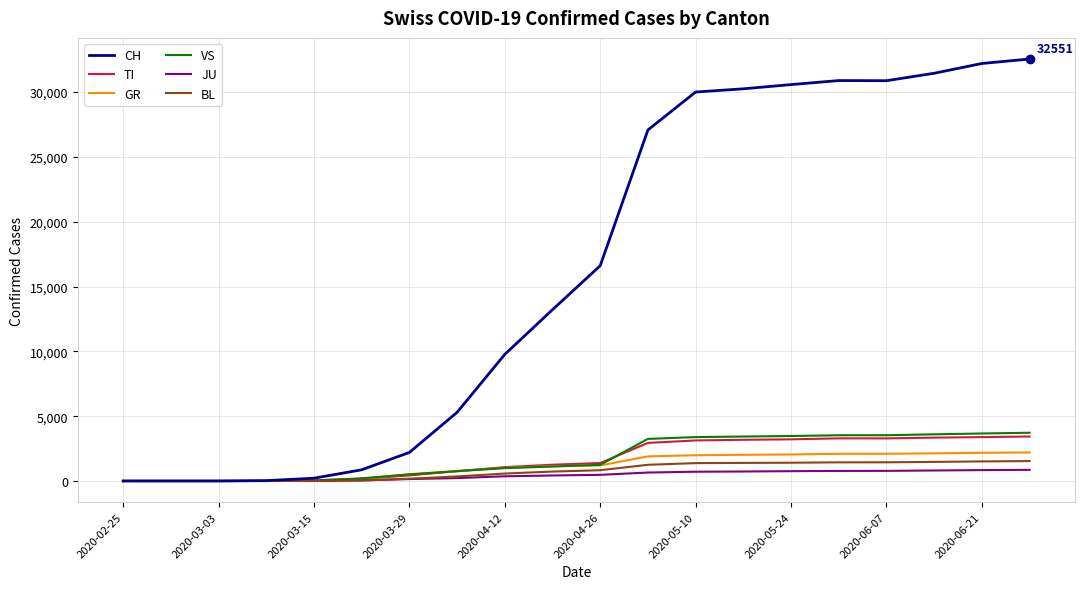

Which series has the widest spread of values?

CH